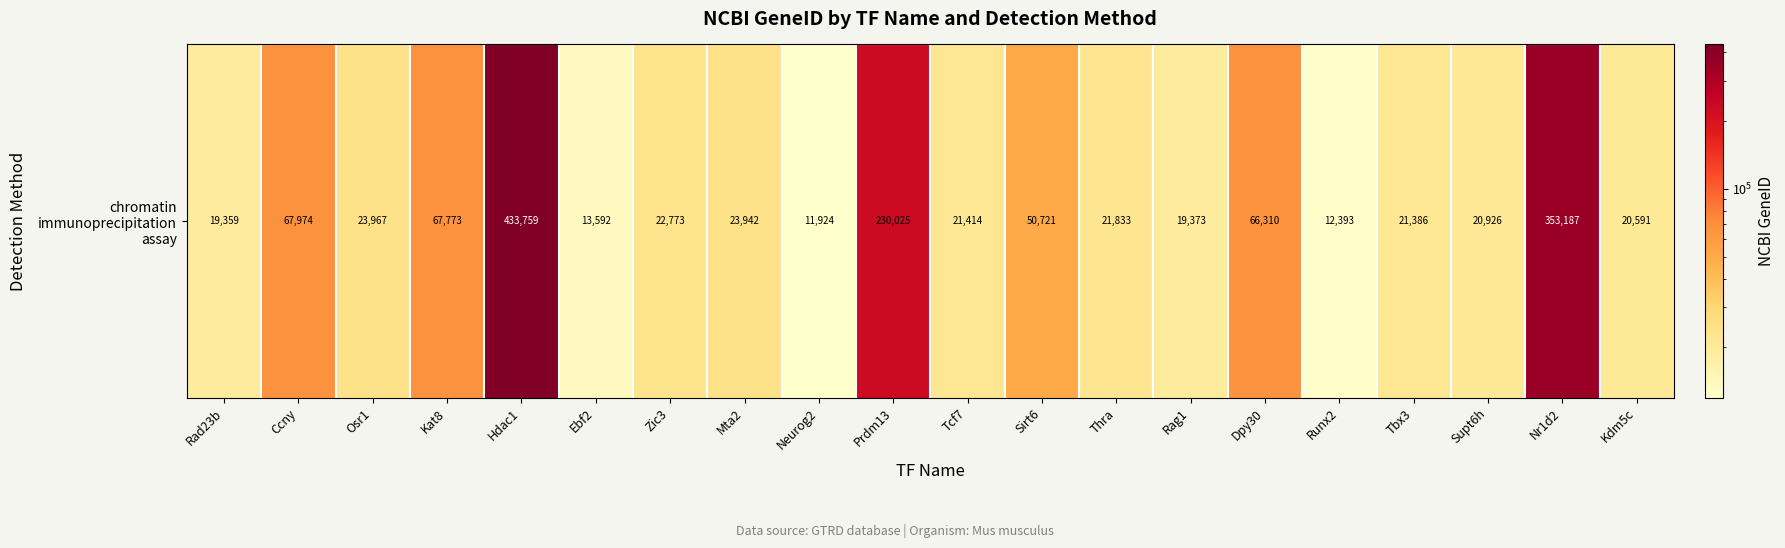

At which category does the chart reach its minimum across all series?

Neurog2